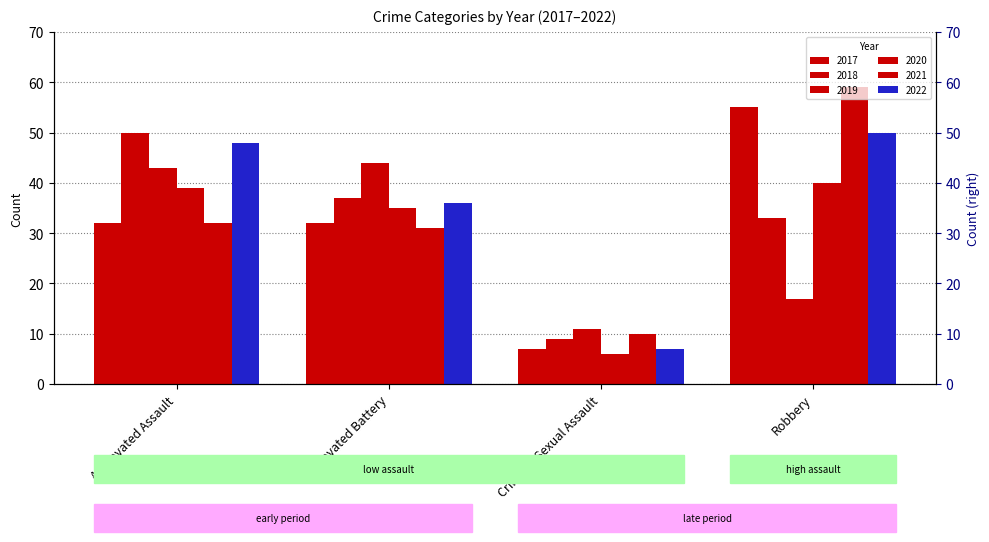

Is it true that 2021 equals 32 at Aggravated Assault?

True